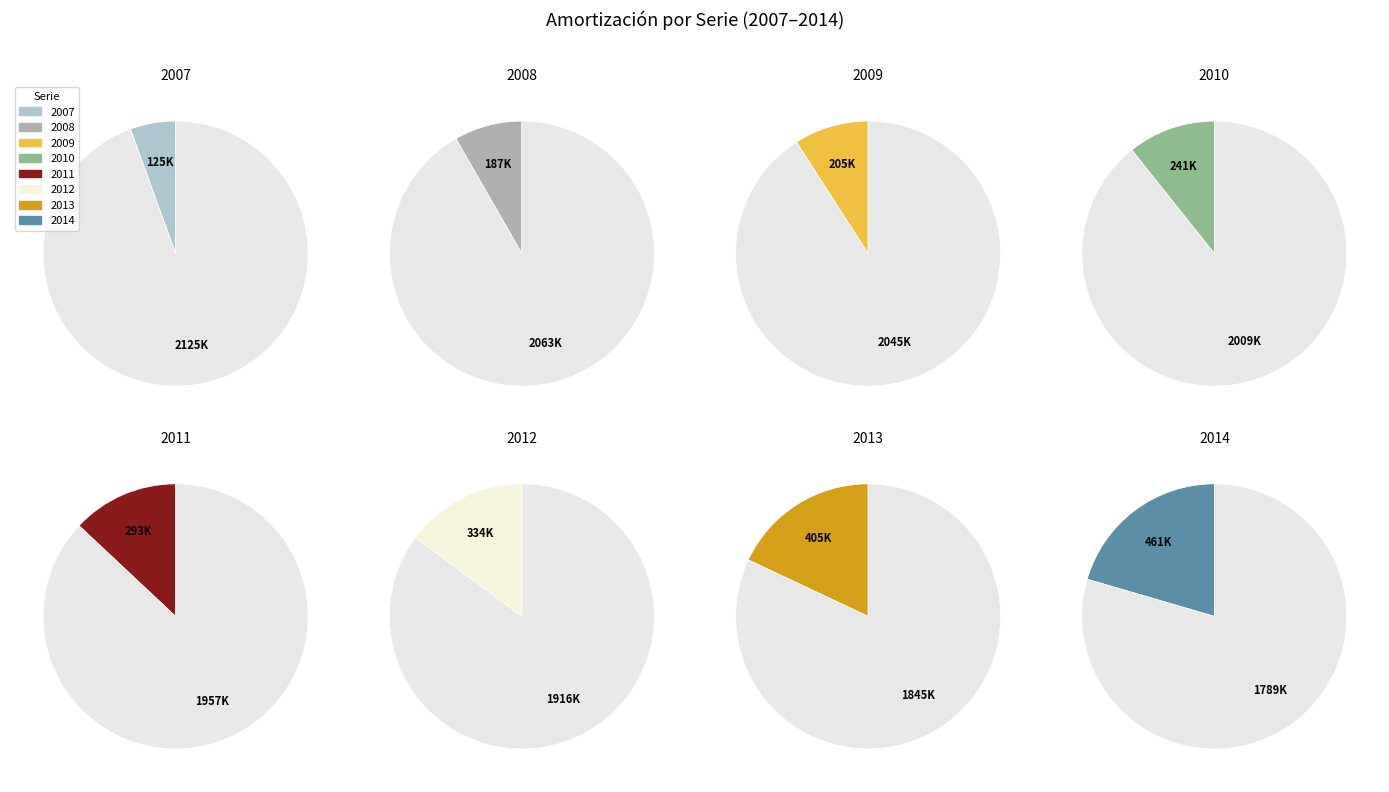

How many slices are in this pie chart?

8